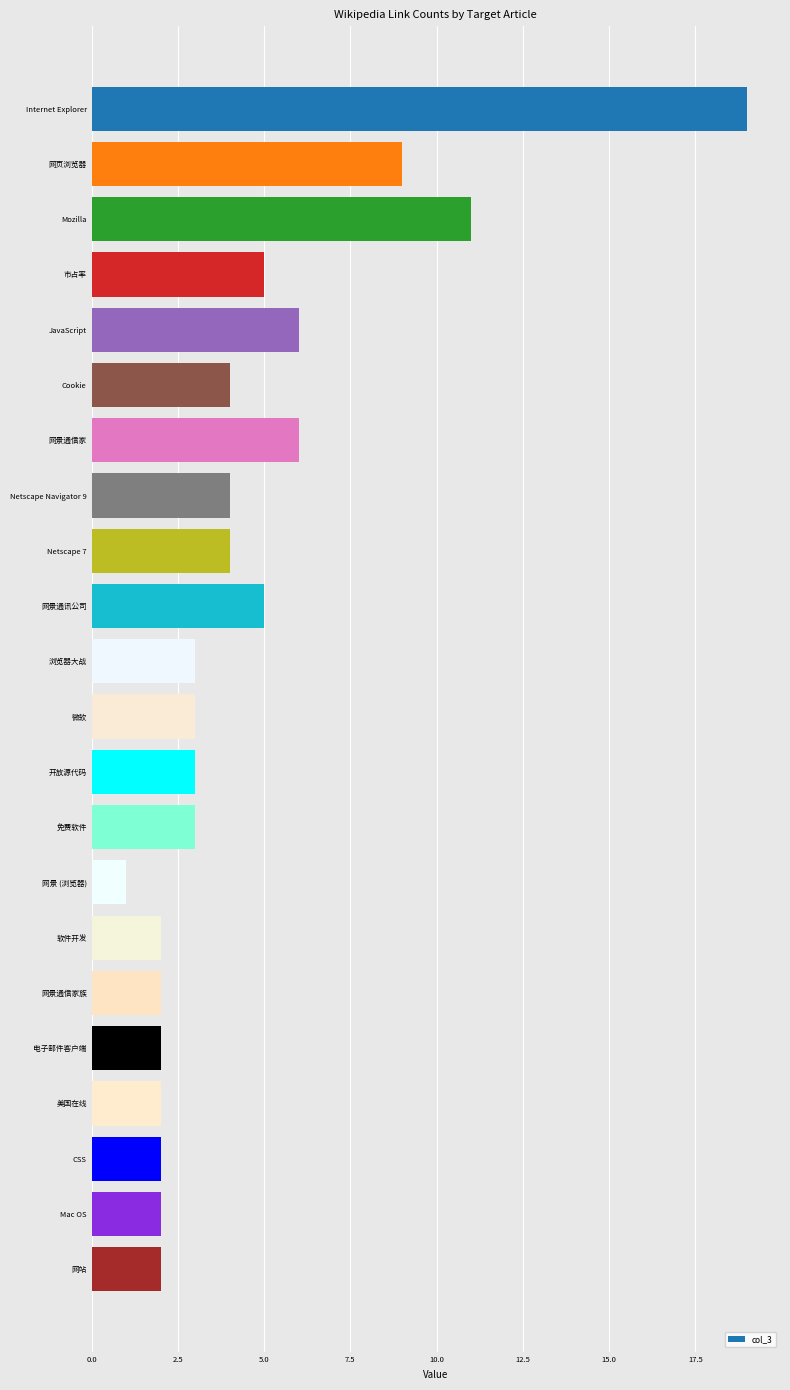

True or false: the data shows 2 at 网站.

True